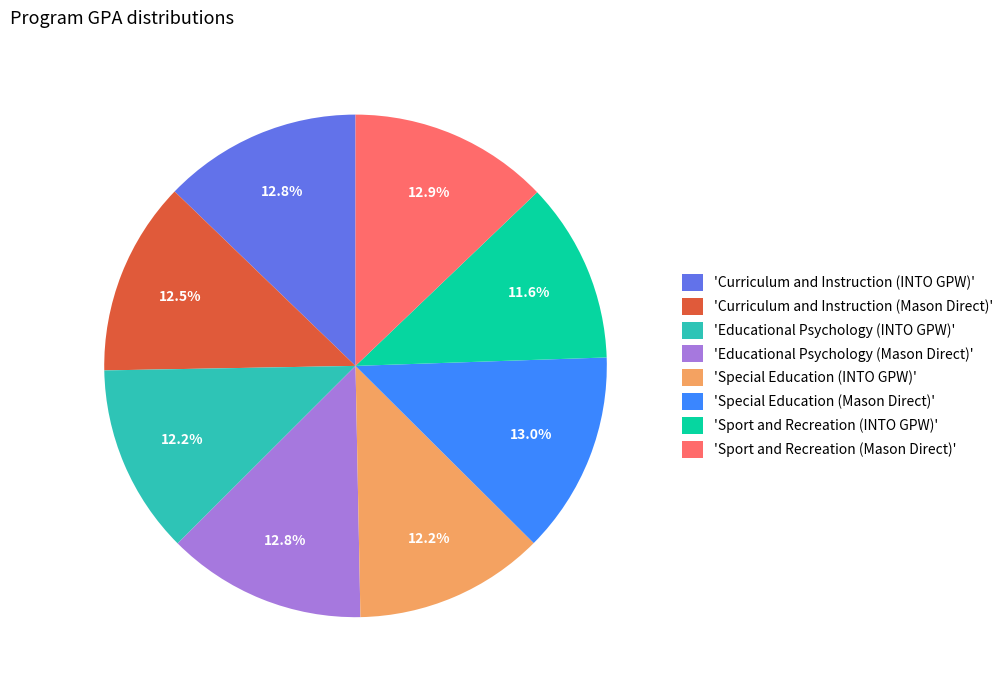

How many slices are in this pie chart?

8